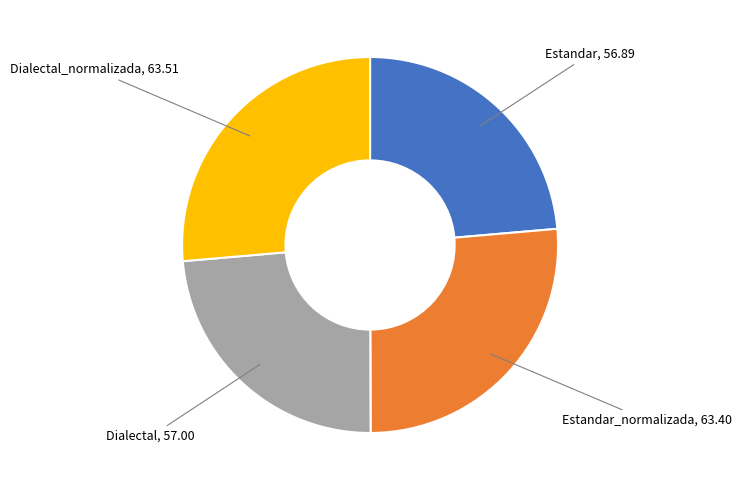

Approximately how many times larger is the value at Dialectal compared to Estandar?

1.0